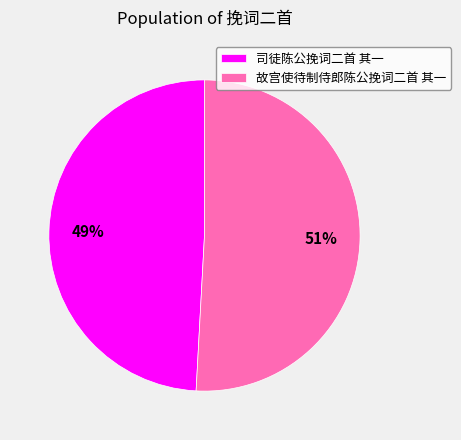

To the nearest percent, what is the combined percentage of 故宫使待制侍郎陈公挽词二首 其一 and 司徒陈公挽词二首 其一?

100%